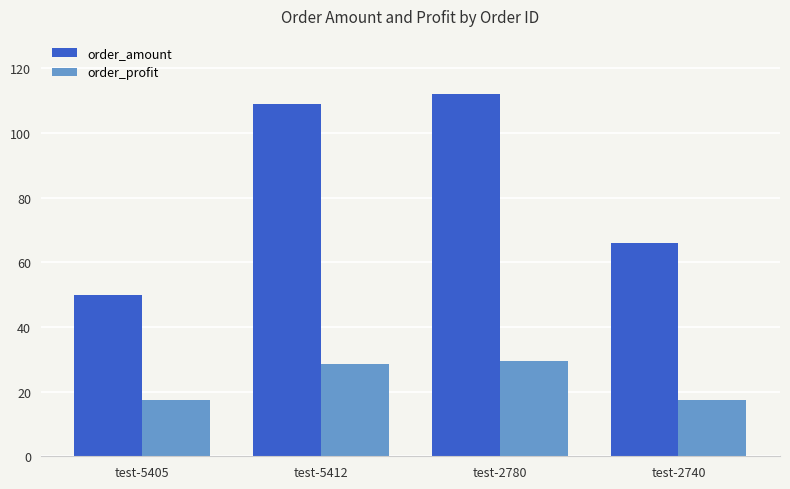

The value of order_profit at test-5405 is 17.5. True or false?

True